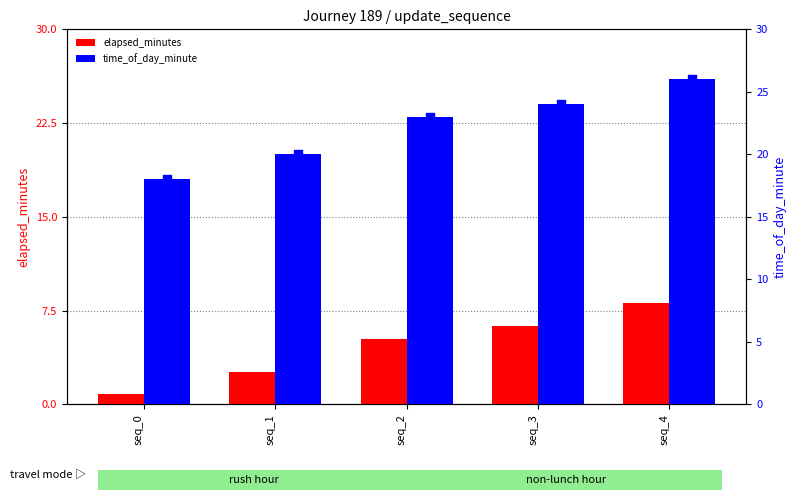

Which series has the widest spread of Y values?

time_of_day_minute